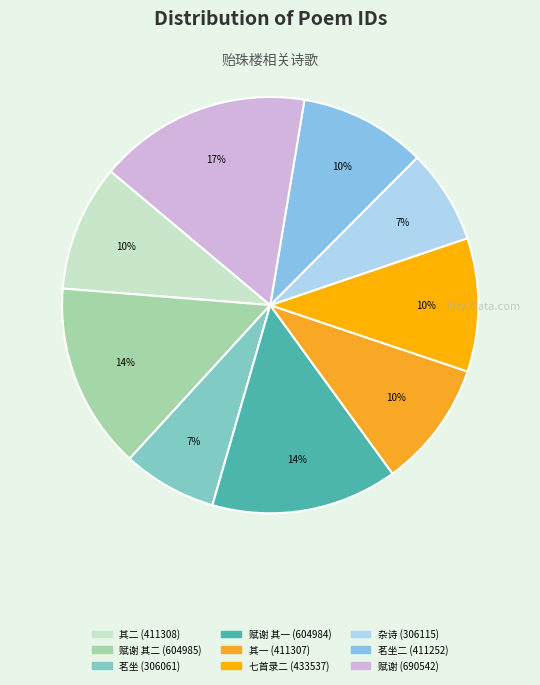

Count the number of slices in the pie.

9